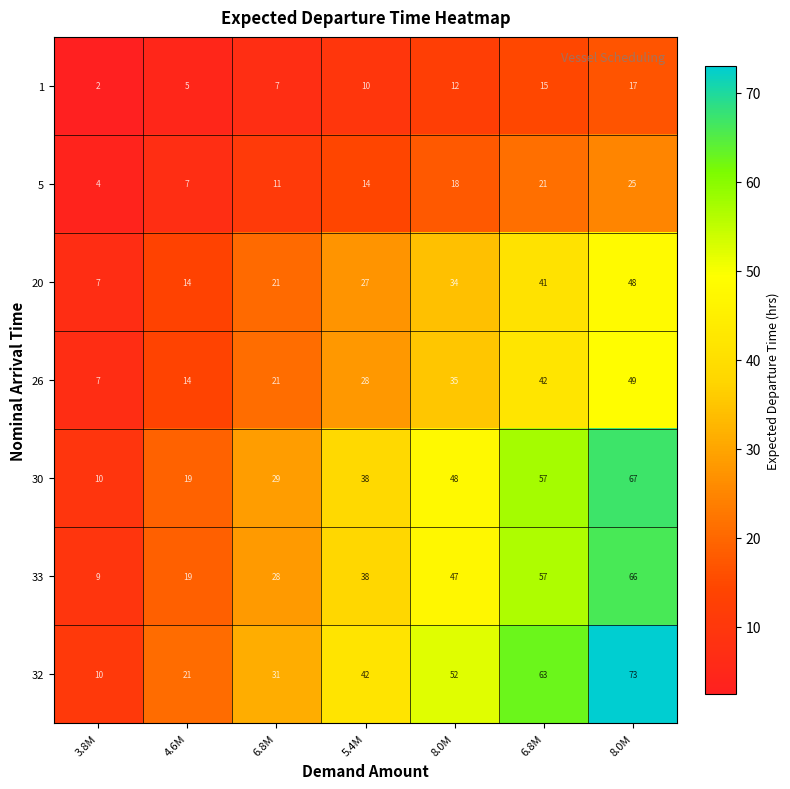

At 6.8M, list the series in order from largest to smallest.

32, 30, 33, 26, 20, 5, 1